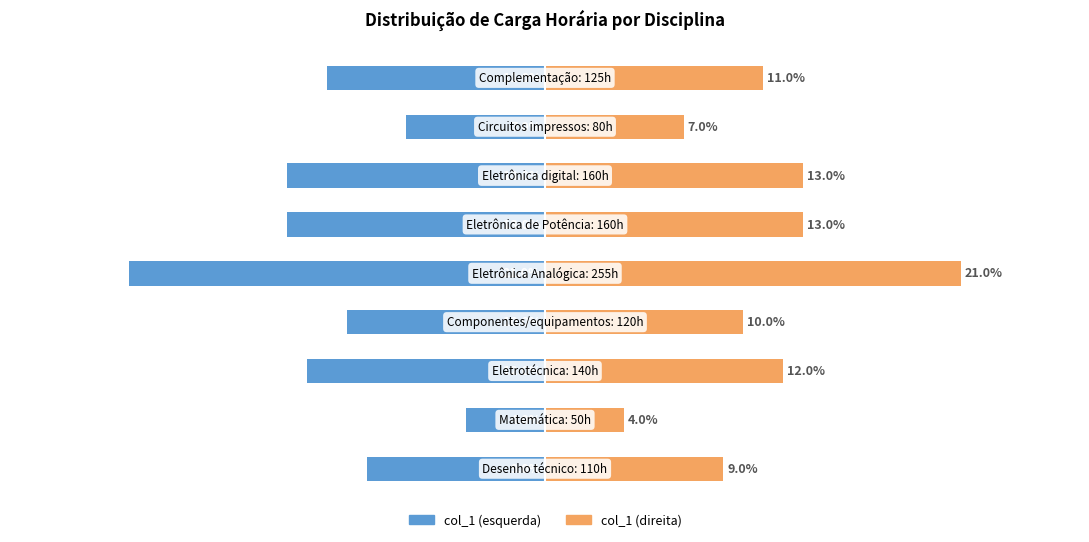

How many bars are there in total?

18